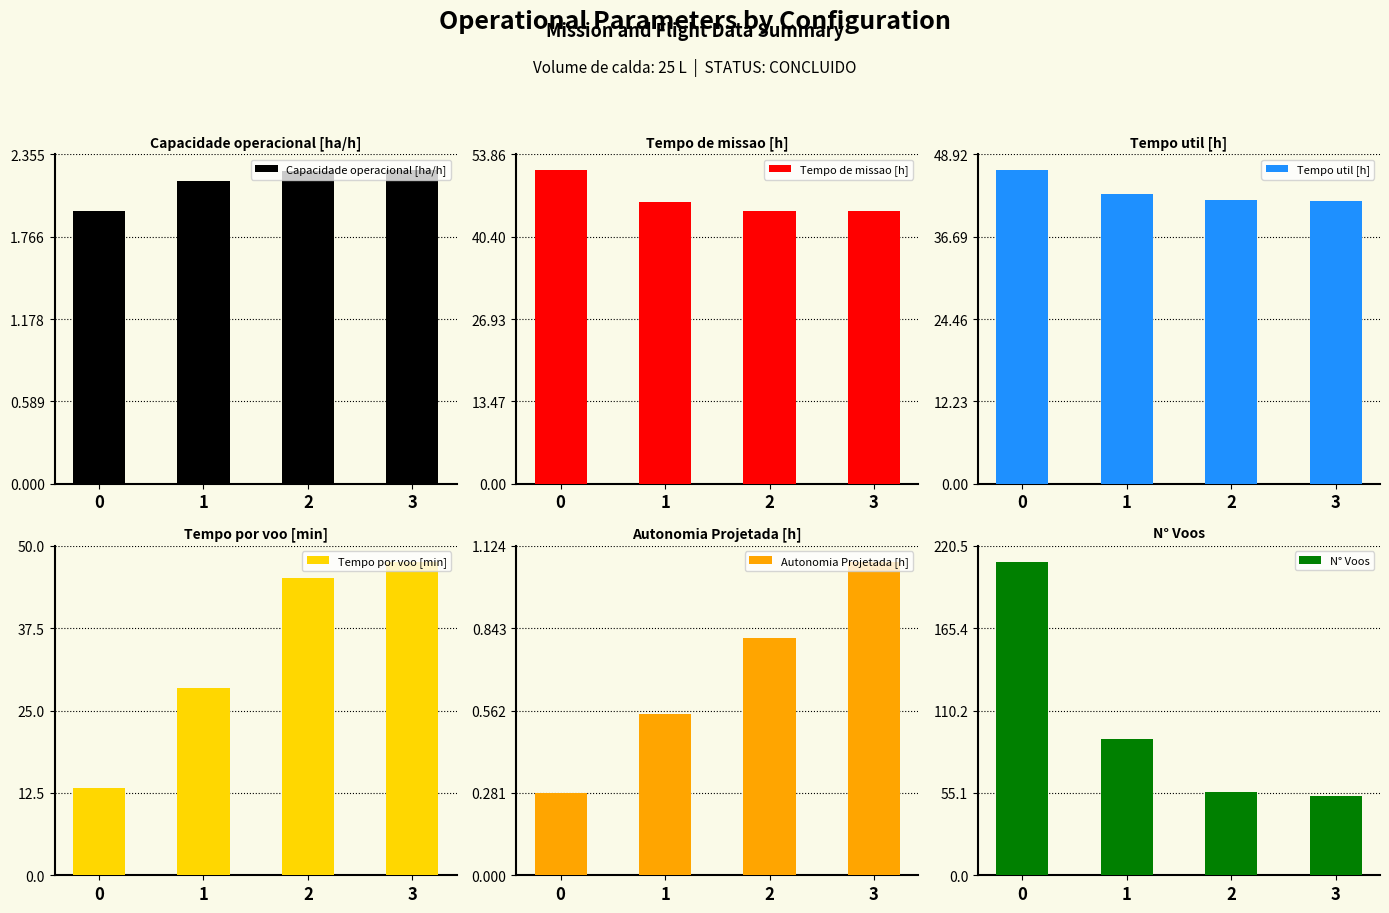

Between 1 and 3, which series saw the biggest shift?

N° Voos